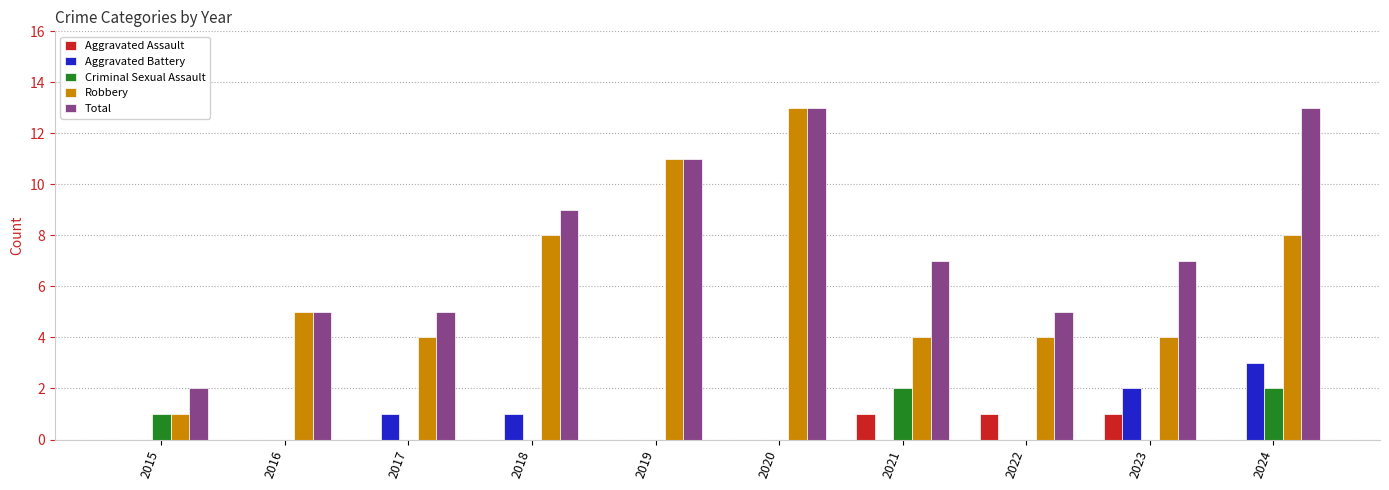

How many groups of bars are there?

10